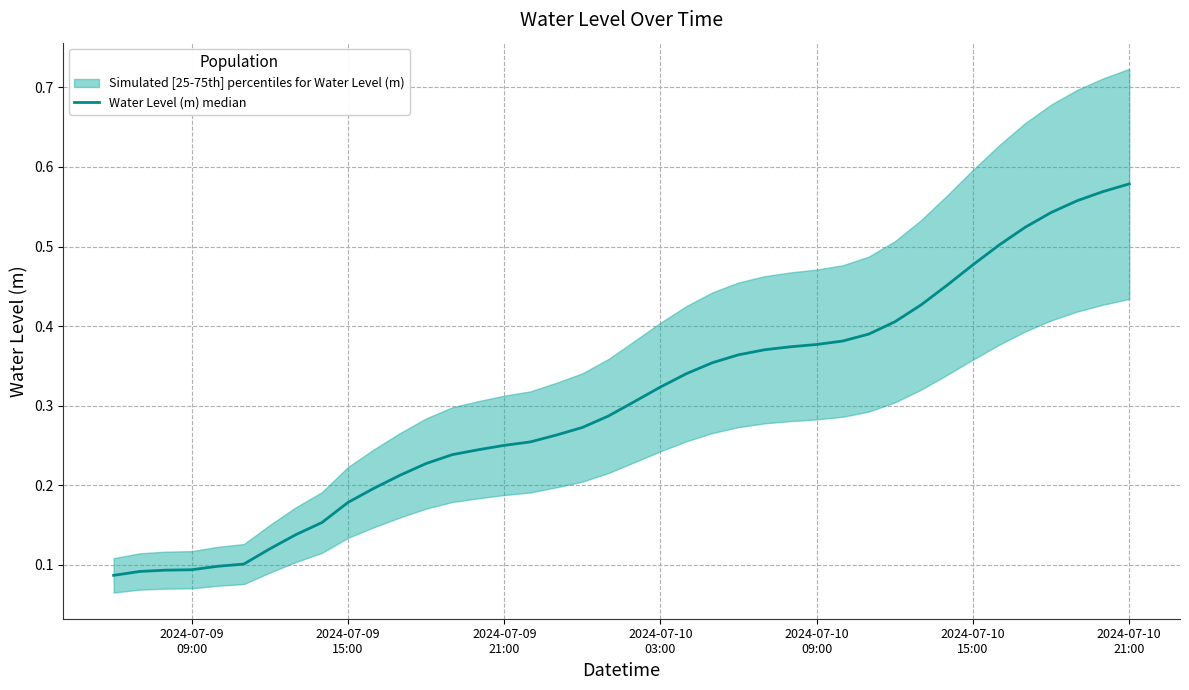

True or false: the data shows 0.1 at 13.

False